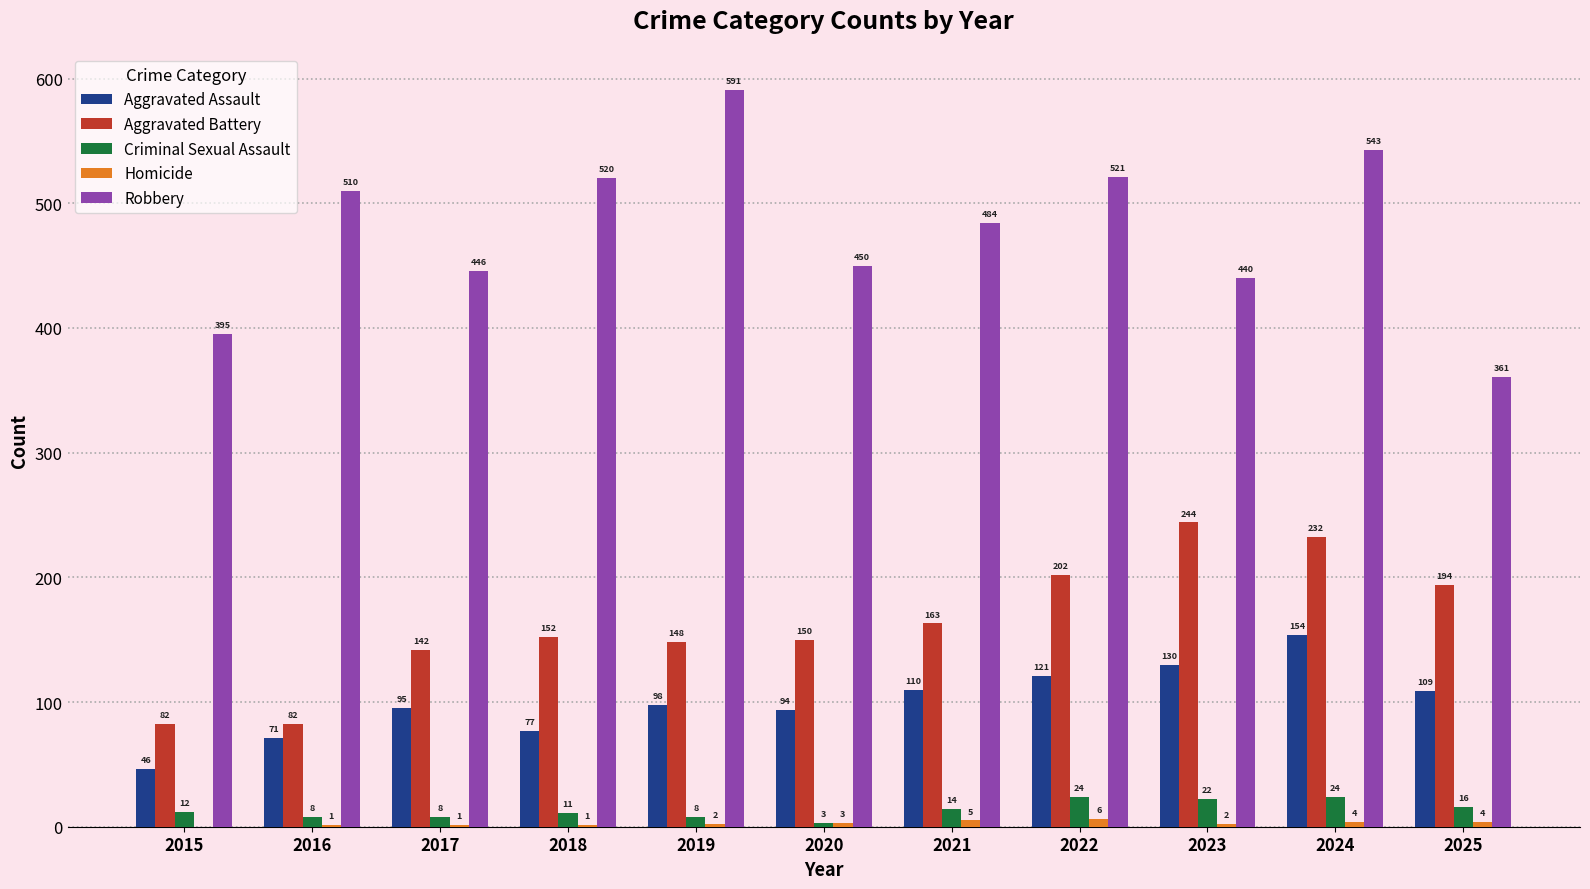

What is the sum of the Aggravated Assault values at 2020 and 2021?

204